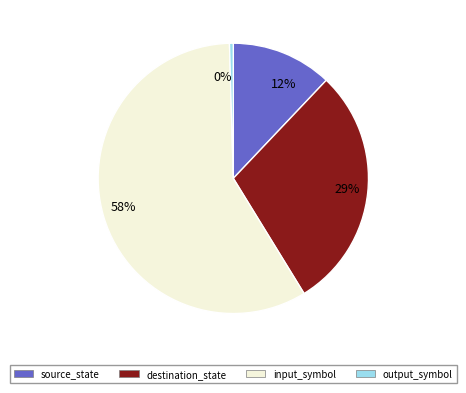

What percentage is the destination_state slice, to the nearest percent?

29%